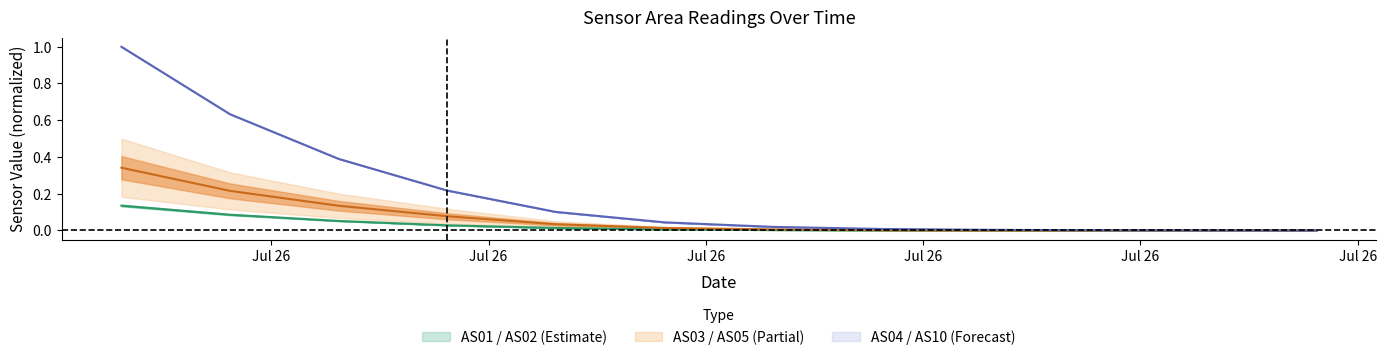

At how many categories does at least one series exceed 0?

12